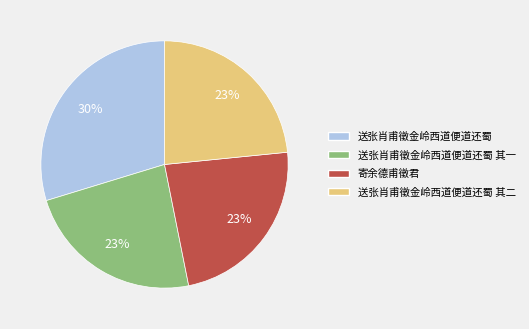

Does any single category account for the majority?

No